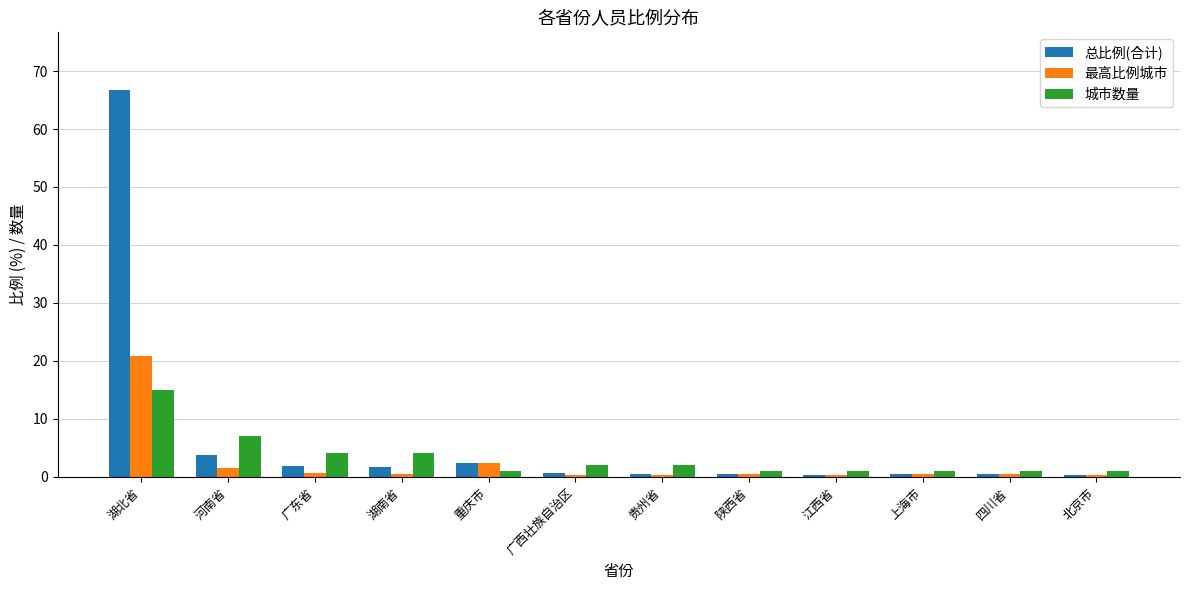

What are all the series names shown in the legend?

总比例(合计), 最高比例城市, 城市数量